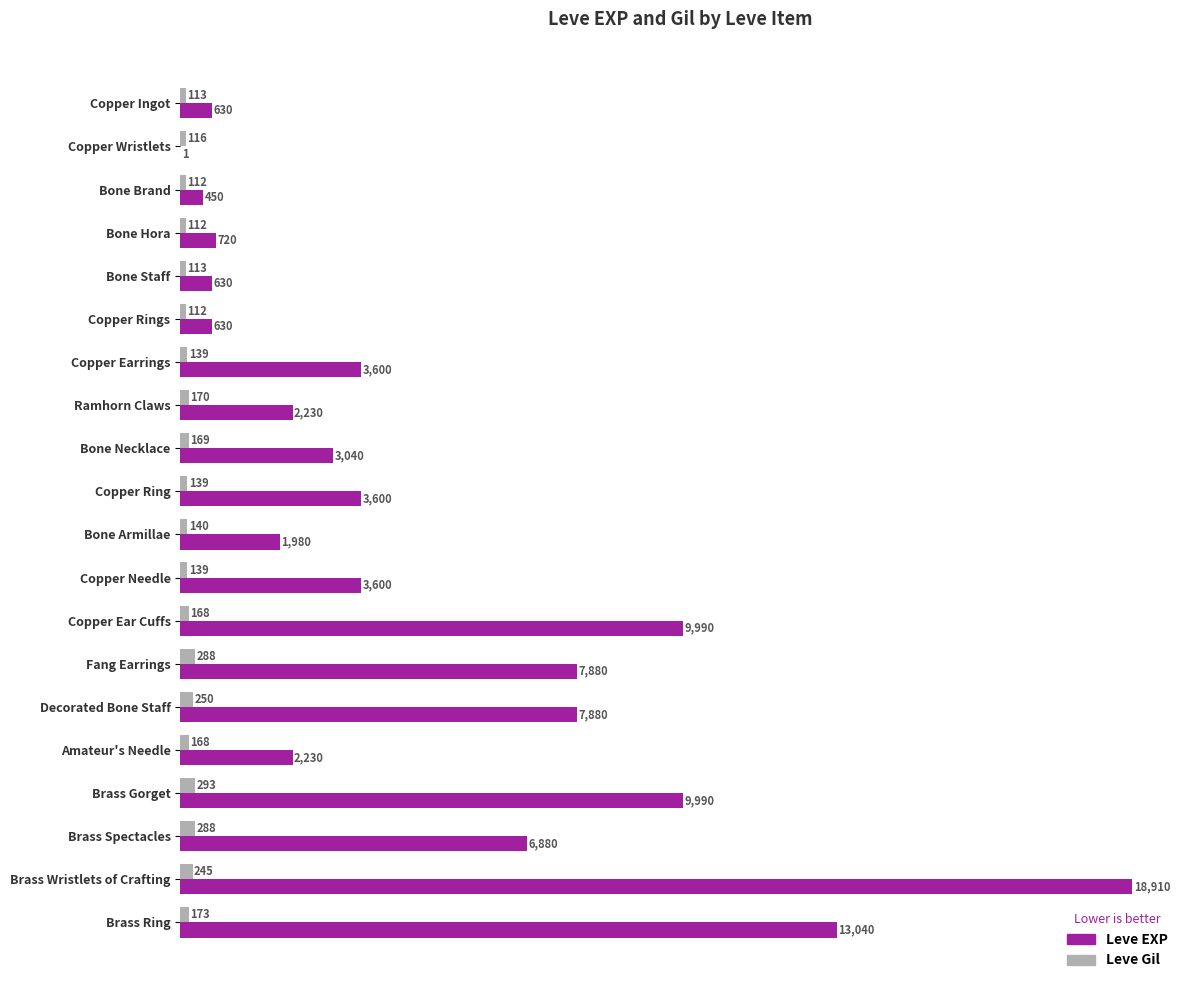

What is the sum of the Leve EXP values at Fang Earrings and Brass Spectacles?

14760